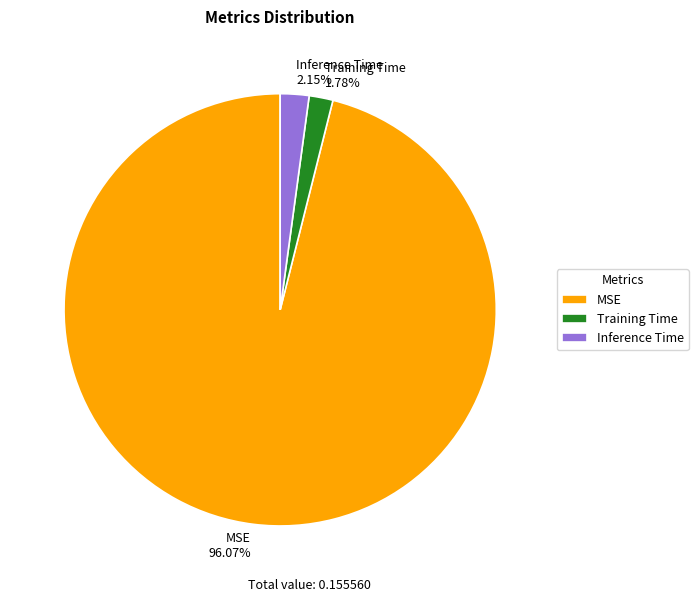

Combined, do MSE and Training Time account for over 50%?

Yes